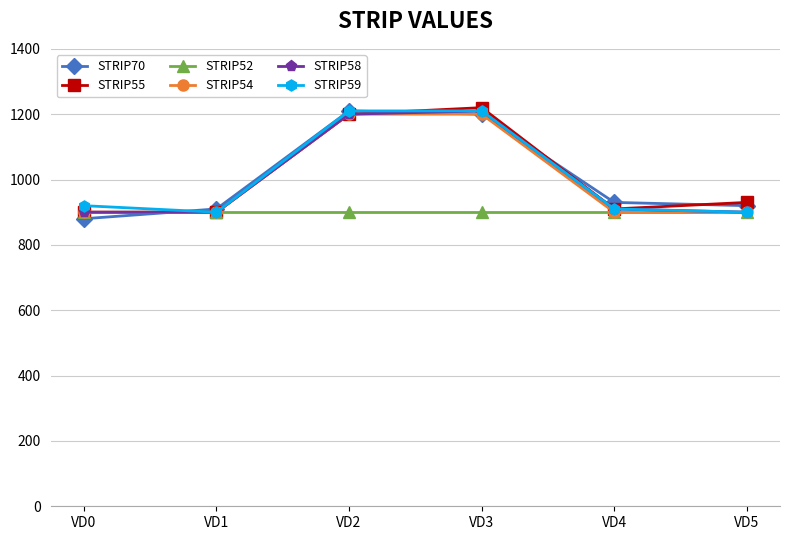

What is the sum of the STRIP70 values at VD0 and VD3?

2080